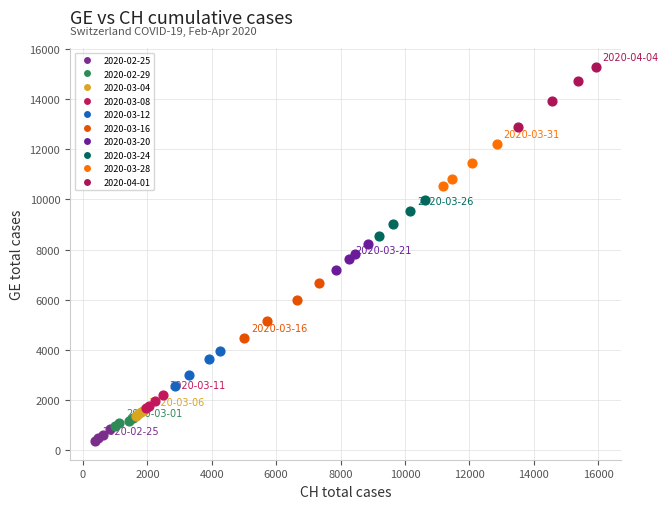

Which series has the widest spread of Y values?

2020-04-01